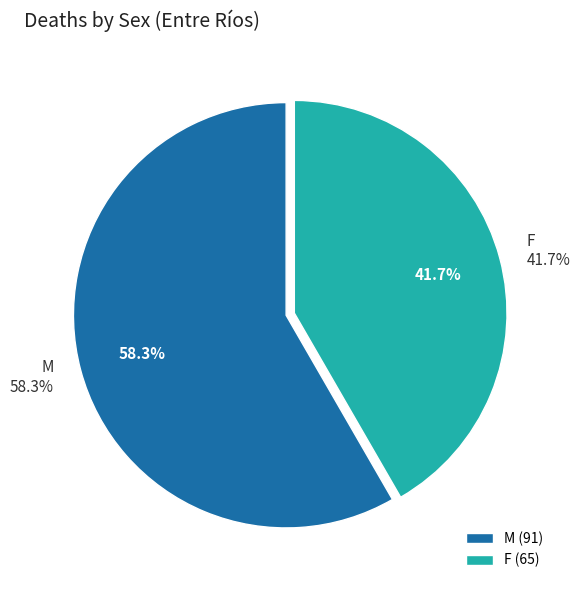

What percentage do F and M together represent?

100.0%